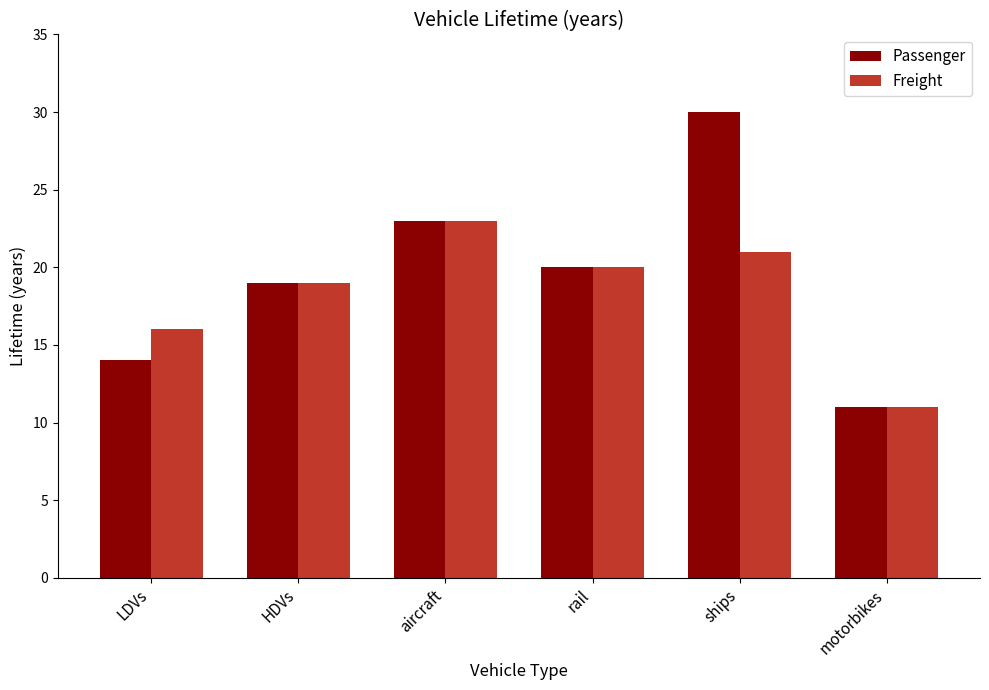

Reading left to right, what are all the values shown in this chart?

Passenger: 14	19	23	20	30	11
Freight: 16	19	23	20	21	11